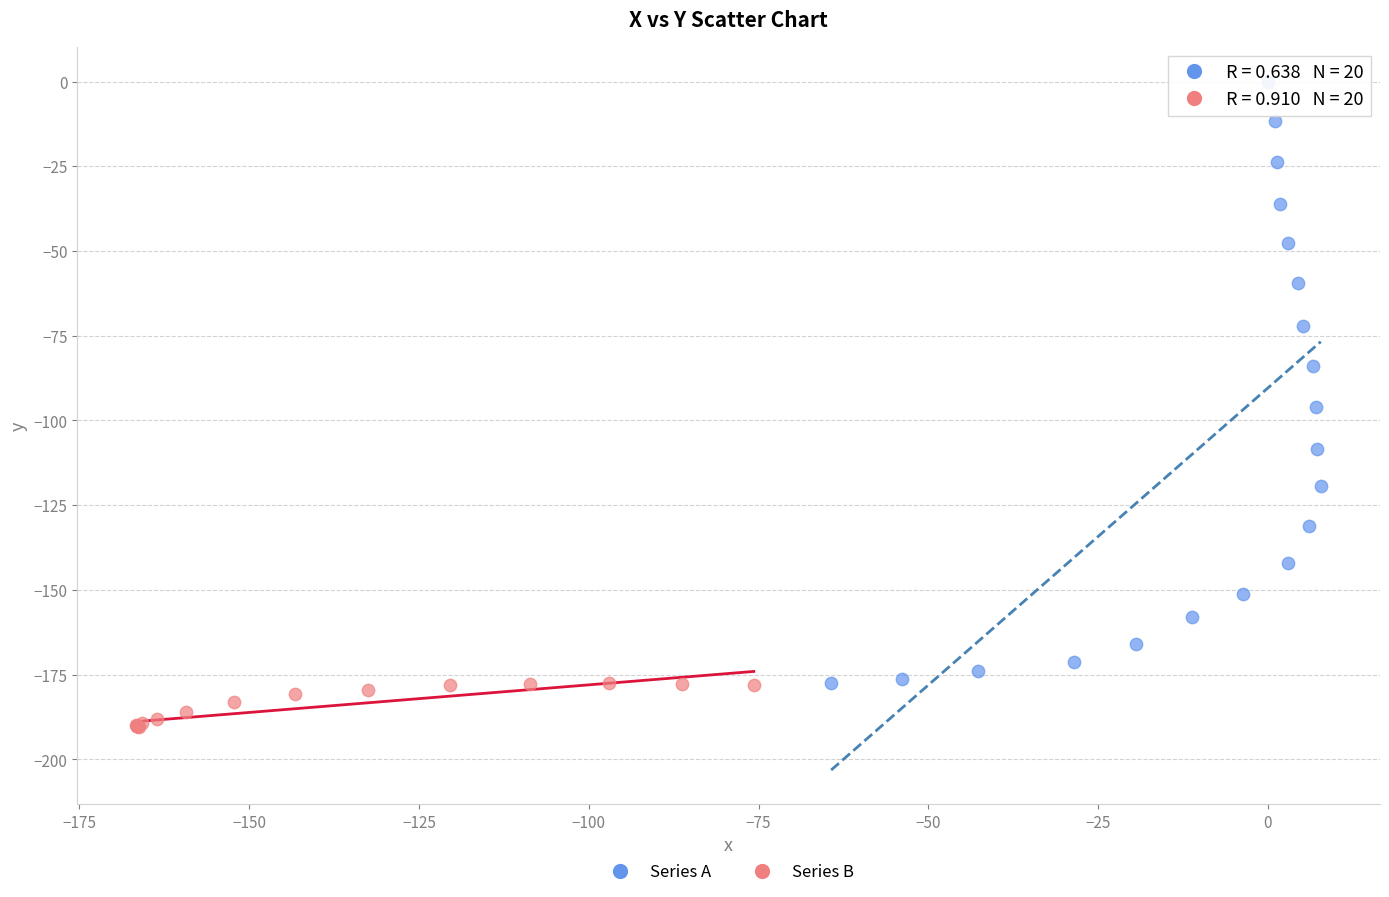

Which series contains the lowest Y value?

Series B